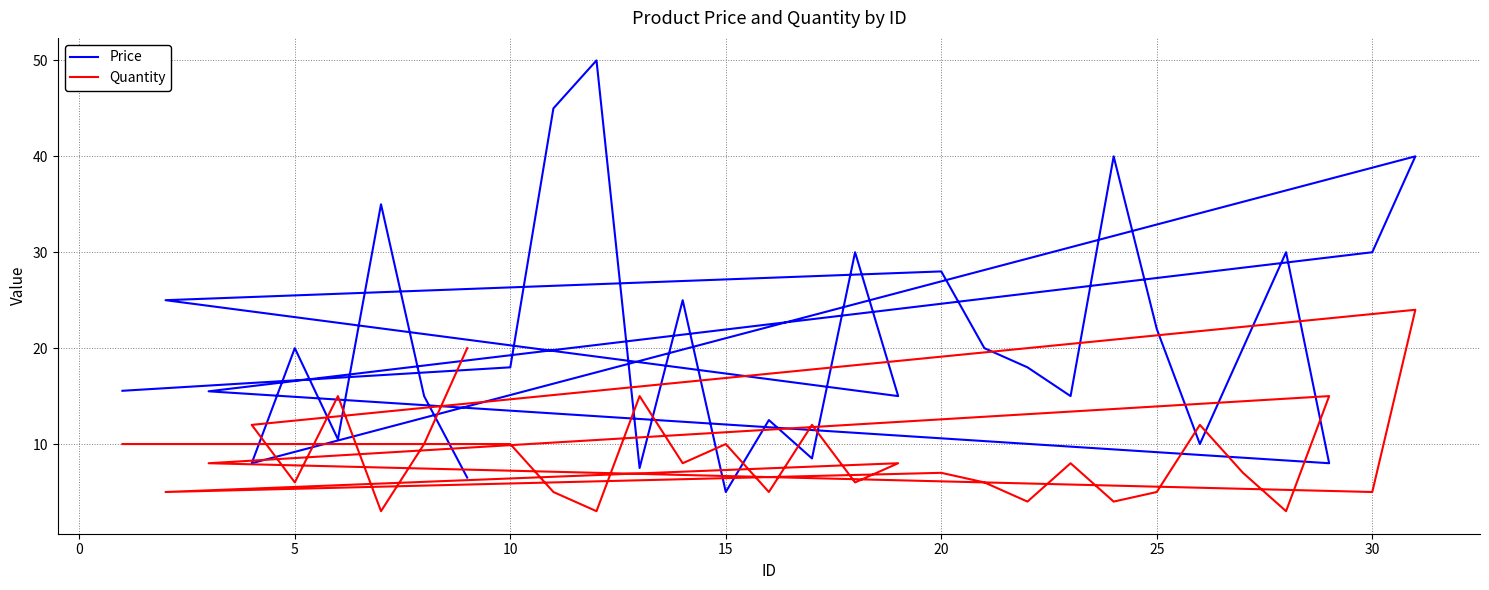

Is it true that Quantity equals 3.4 at 19?

False